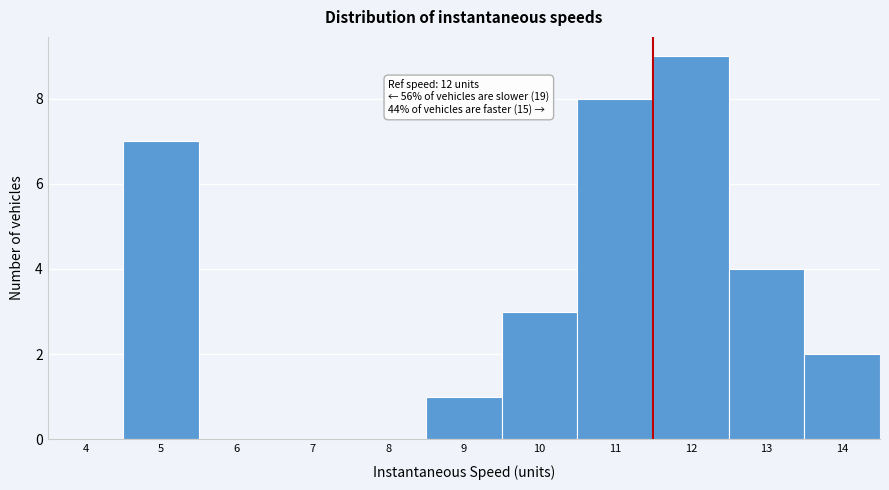

Reading left to right, list all the values displayed in this chart.

4=0	5=7	6=0	7=0	8=0	9=1	10=3	11=8	12=9	13=4	14=2